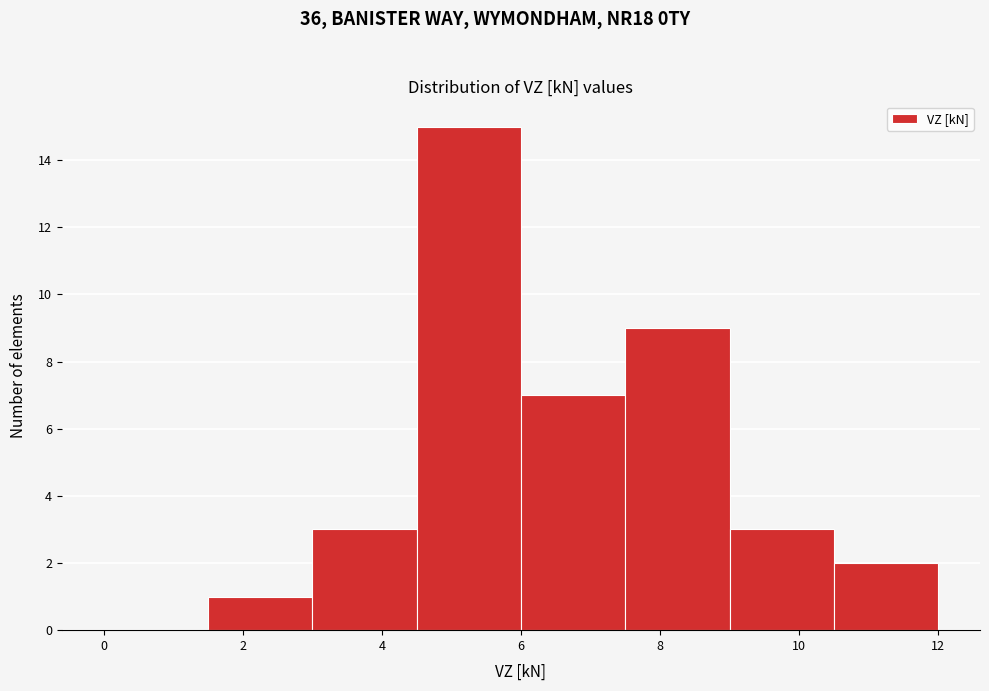

Reading left to right, transcribe this chart: for each bar, give the range it covers on the x-axis and its height. Neither the bar edges nor the heights are printed on the chart, so give them approximately, as read against the axes.

0.0 to 1.5: 0
1.5 to 3.0: 1
3.0 to 4.5: 3
4.5 to 6.0: 15
6.0 to 7.5: 7
7.5 to 9.0: 9
9.0 to 10.5: 3
10.5 to 12.0: 2